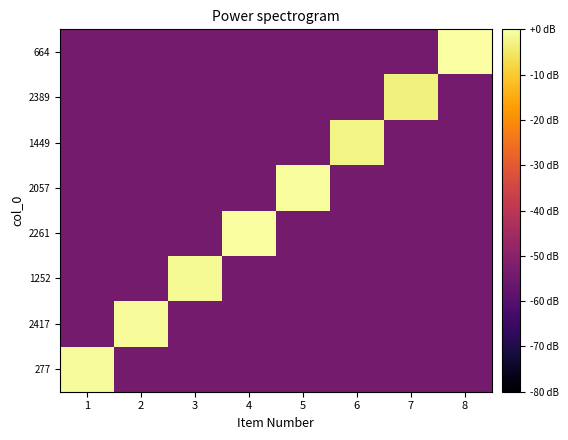

Reading left to right, transcribe all the data shown in this chart.

277: 1=-1.1	2=-53.8	3=-53.8	4=-53.8	5=-53.8	6=-53.8	7=-53.8	8=-53.8
2417: 1=-53.8	2=-1.1	3=-53.8	4=-53.8	5=-53.8	6=-53.8	7=-53.8	8=-53.8
1252: 1=-53.8	2=-53.8	3=-1.3	4=-53.8	5=-53.8	6=-53.8	7=-53.8	8=-53.8
2261: 1=-53.8	2=-53.8	3=-53.8	4=-0.5	5=-53.8	6=-53.8	7=-53.8	8=-53.8
2057: 1=-53.8	2=-53.8	3=-53.8	4=-53.8	5=-0.7	6=-53.8	7=-53.8	8=-53.8
1449: 1=-53.8	2=-53.8	3=-53.8	4=-53.8	5=-53.8	6=-2.7	7=-53.8	8=-53.8
2389: 1=-53.8	2=-53.8	3=-53.8	4=-53.8	5=-53.8	6=-53.8	7=-3.2	8=-53.8
664: 1=-53.8	2=-53.8	3=-53.8	4=-53.8	5=-53.8	6=-53.8	7=-53.8	8=0.0